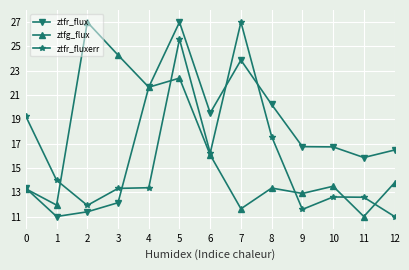

The ztfg_flux series shows 42.0 at 2. True or false?

False